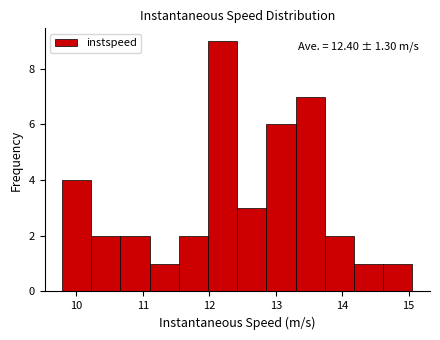

Which range on the x-axis has the tallest bar?

12.0 to 12.4